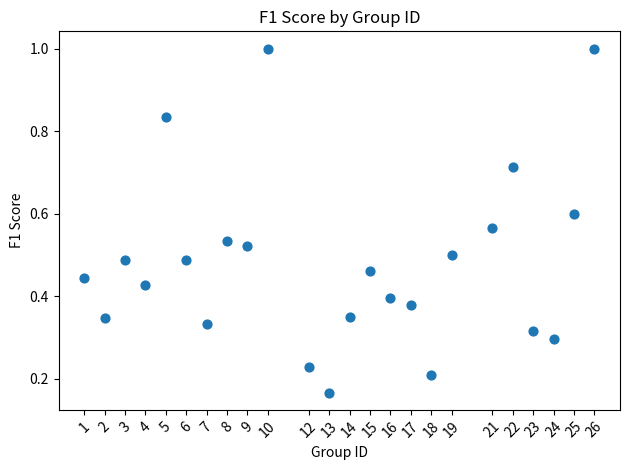

What is the range of X values (max minus min)?

25.0